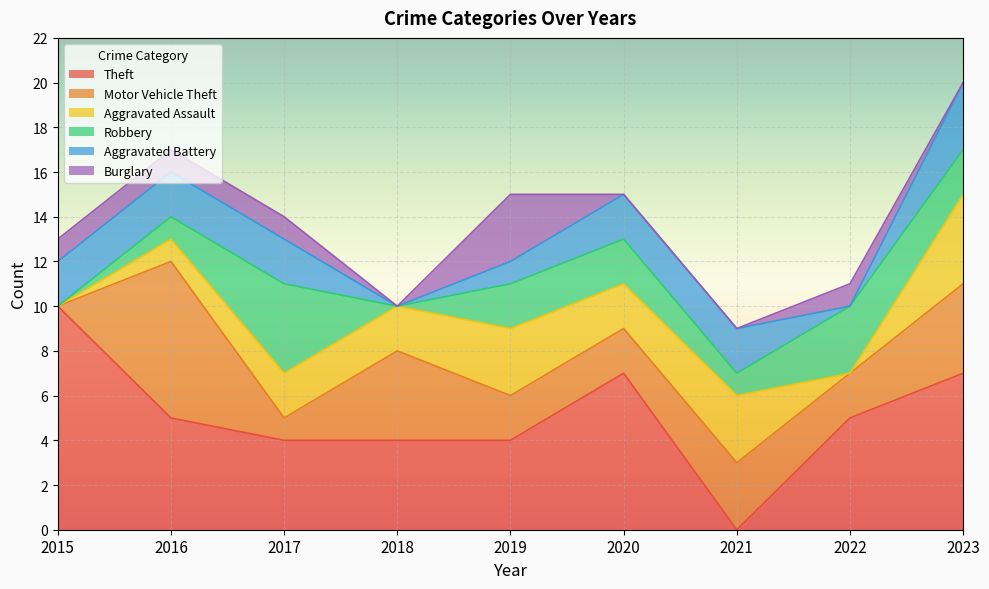

After their last crossing, which series has the higher values: Robbery or Theft?

Theft